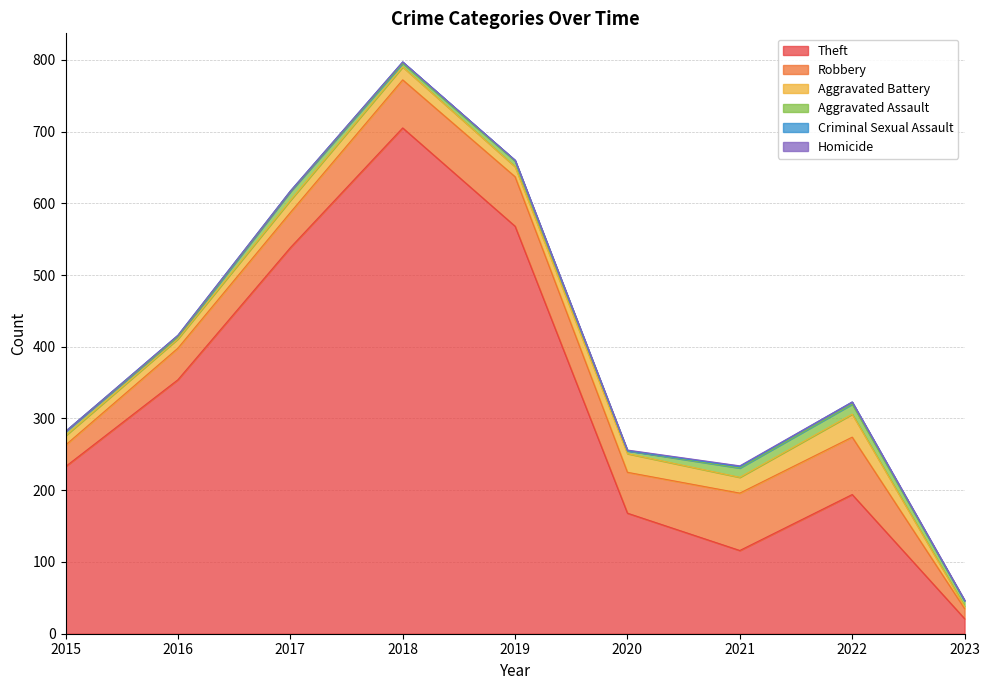

Which category has the lowest value in the Aggravated Battery series?

2023